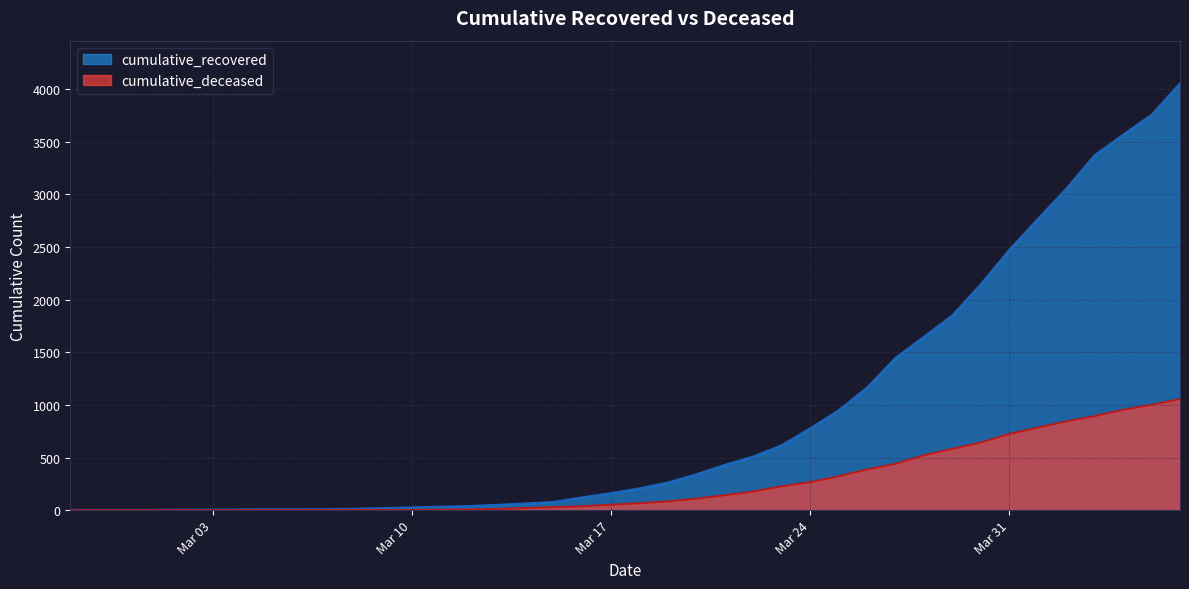

At which label does cumulative_recovered reach its minimum?

2020-02-27